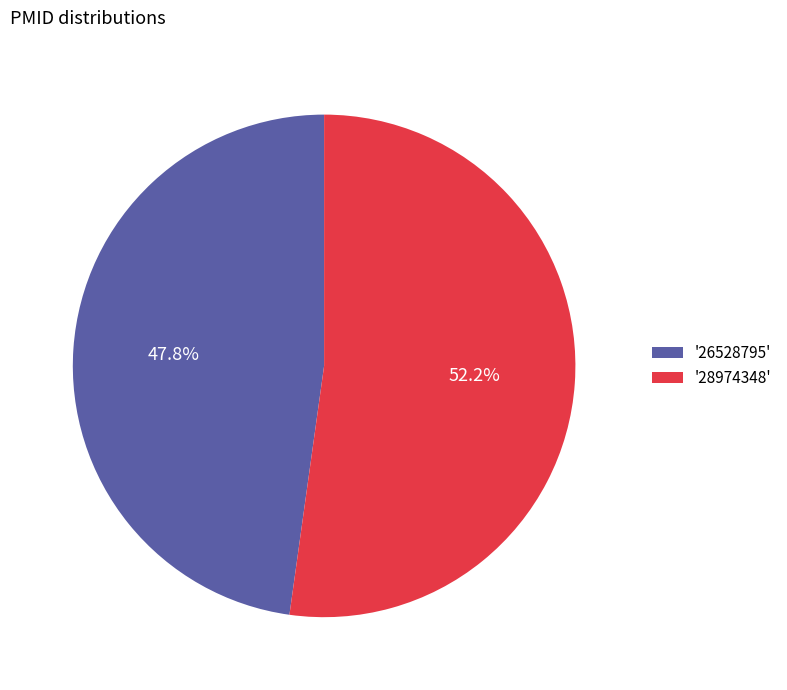

How many segments does this pie chart have?

2